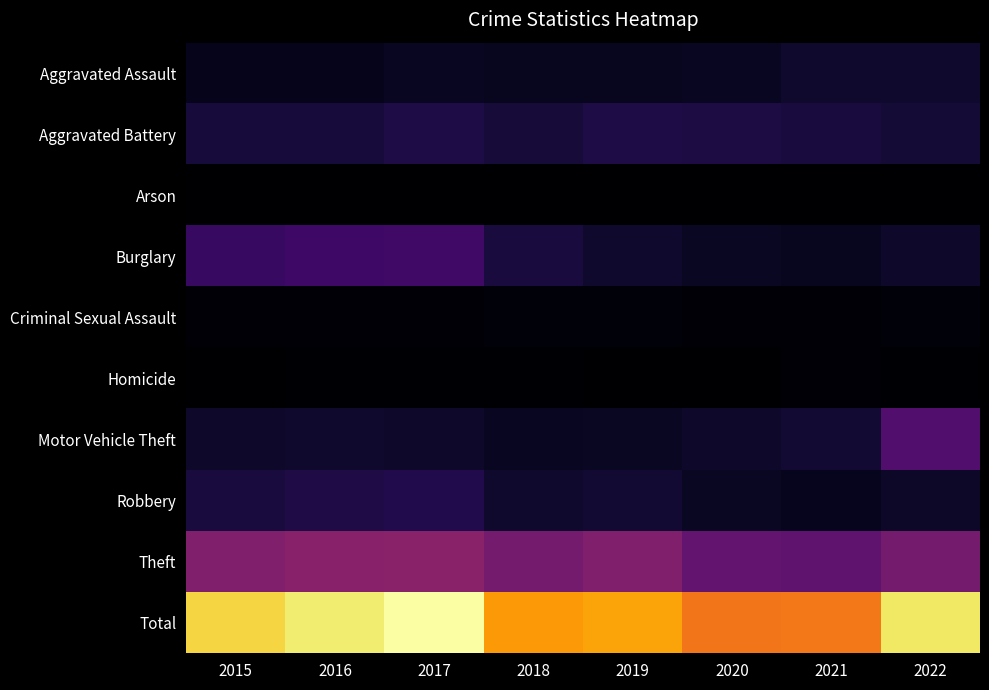

What is the difference between the highest and lowest values at 2020?

1099